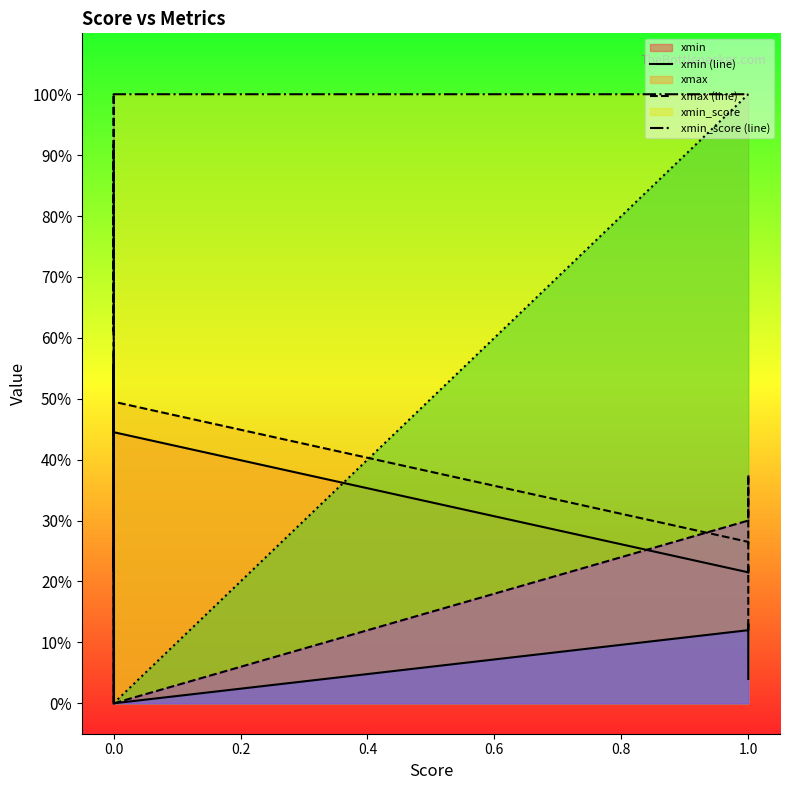

Does the chart have visible grid lines?

No